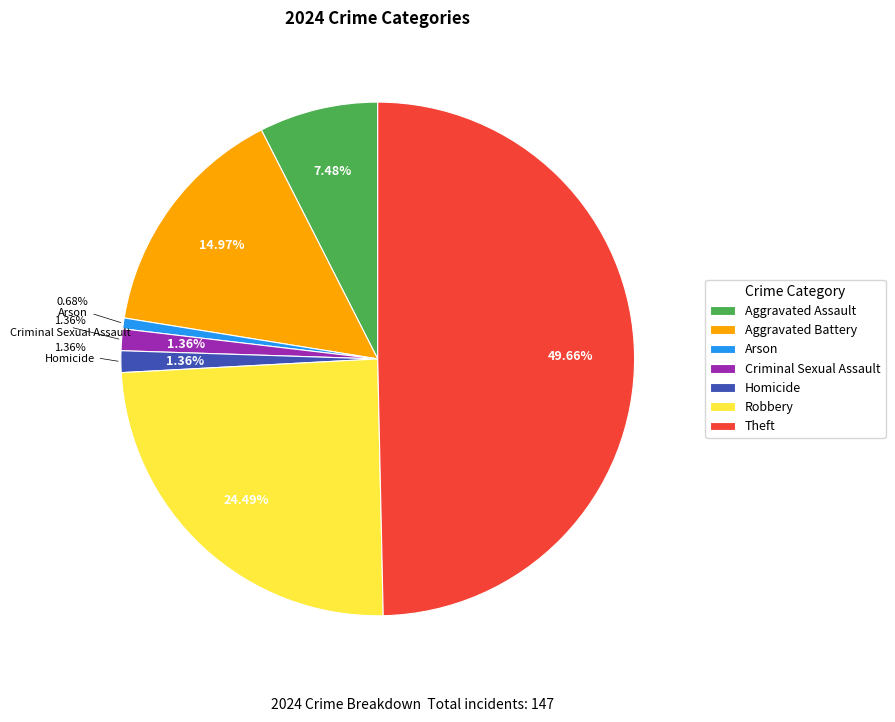

To the nearest percent, what is the difference between the largest and smallest slice percentages?

49%